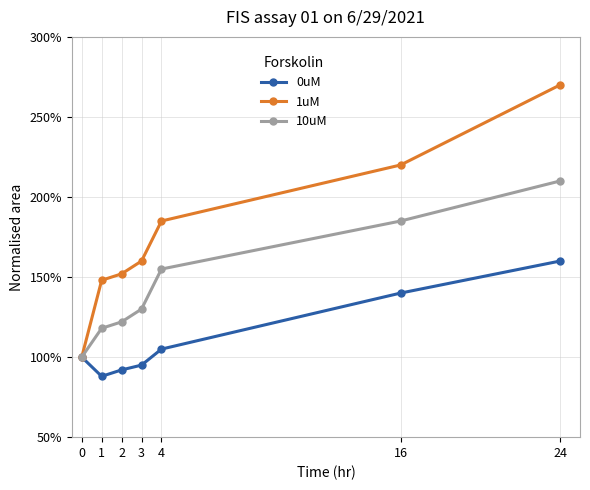

True or false: 0uM has a value of 161 at 4.

False